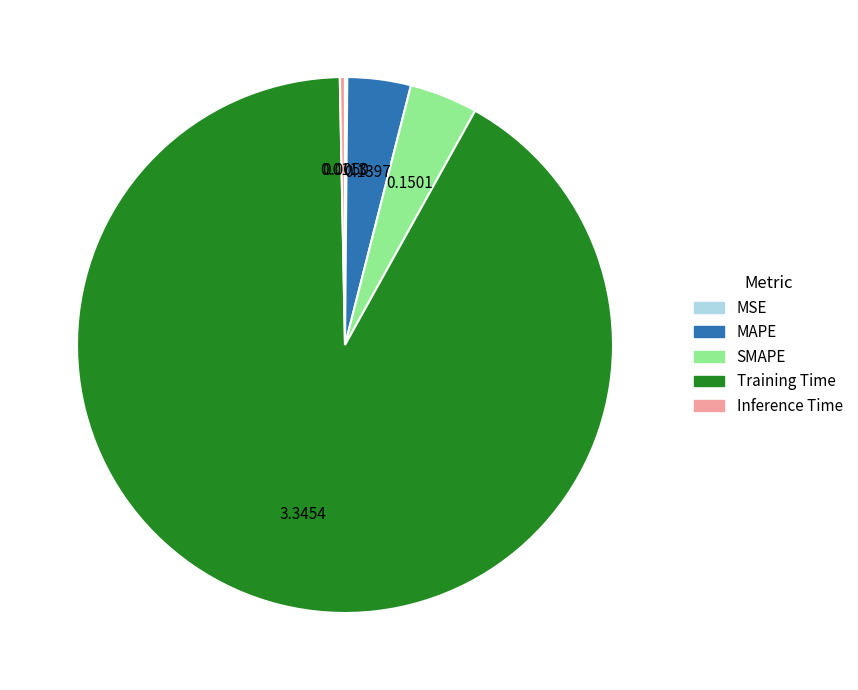

Combined, do Training Time and MAPE account for over 50%?

Yes